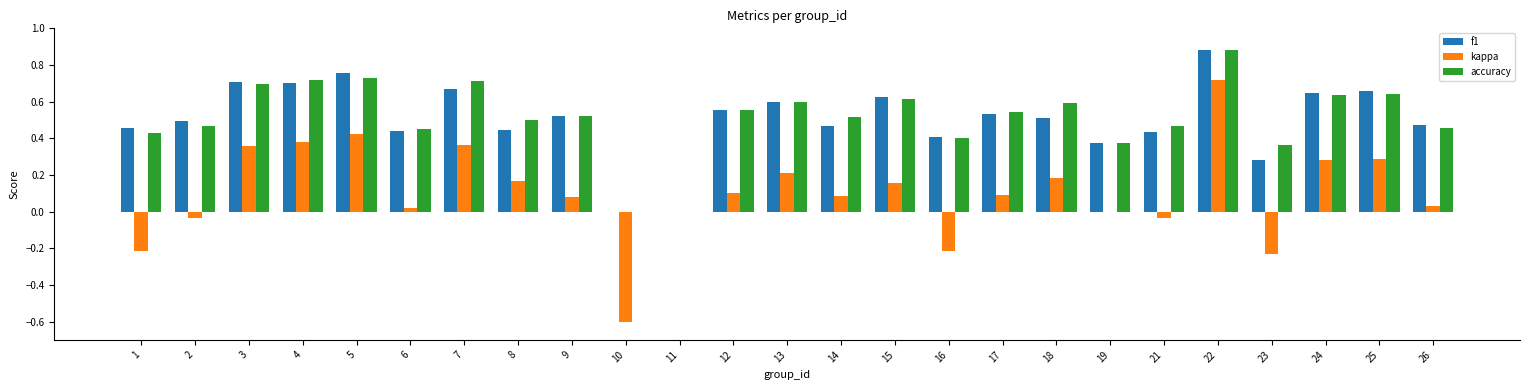

Which series has the largest range (max minus min)?

kappa